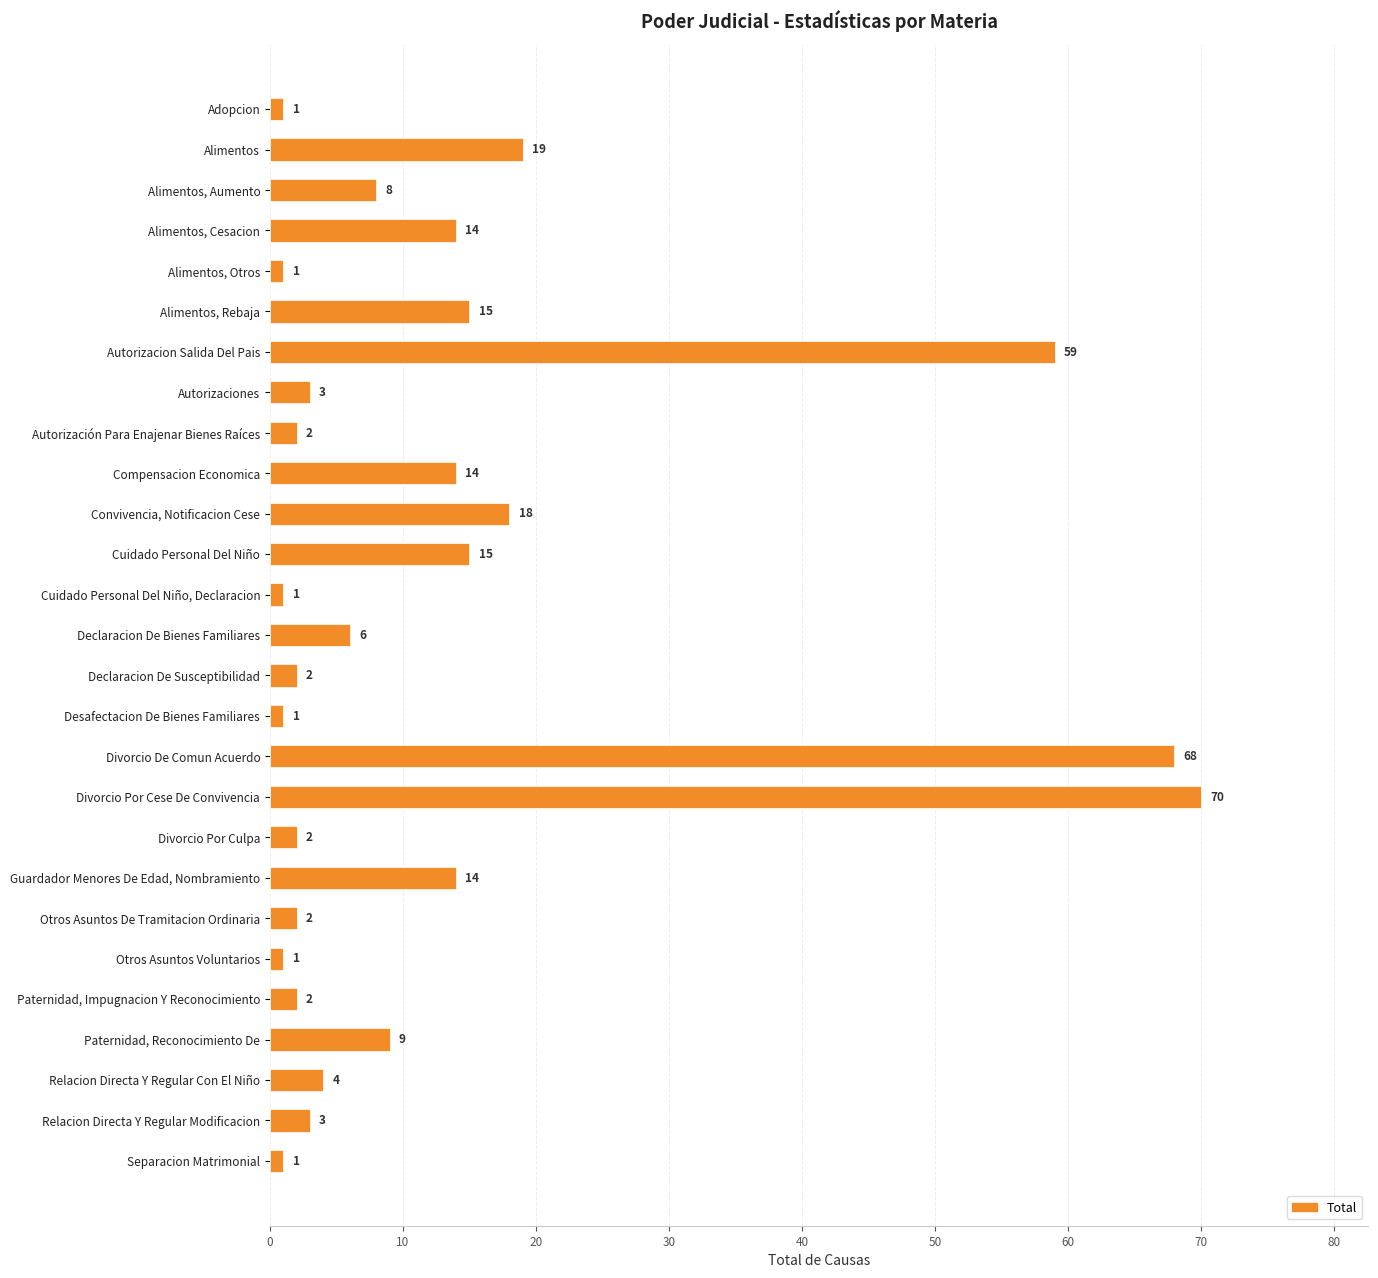

Reading bottom to top, what are all the values shown in this chart?

1	3	4	9	2	1	2	14	2	70	68	1	2	6	1	15	18	14	2	3	59	15	1	14	8	19	1